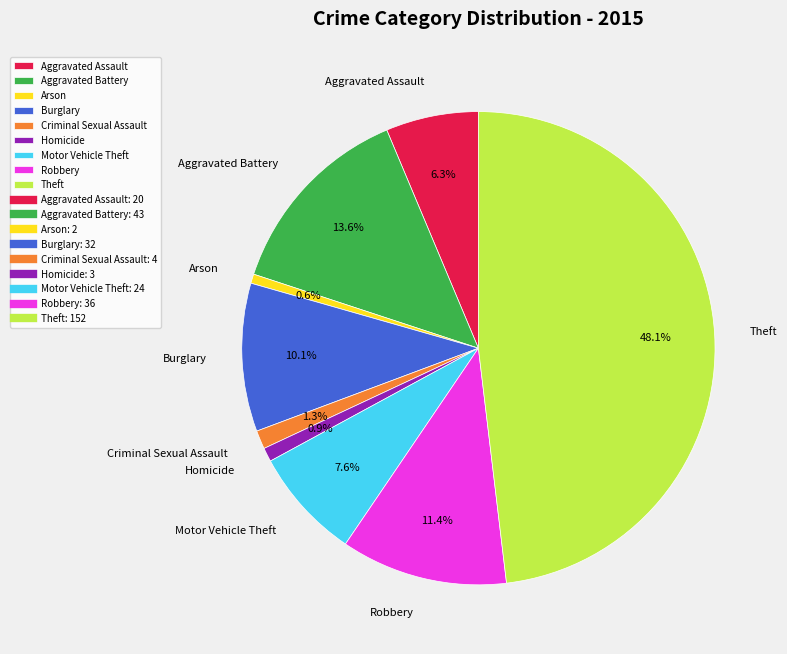

Which has a higher value, Theft or Arson?

Theft